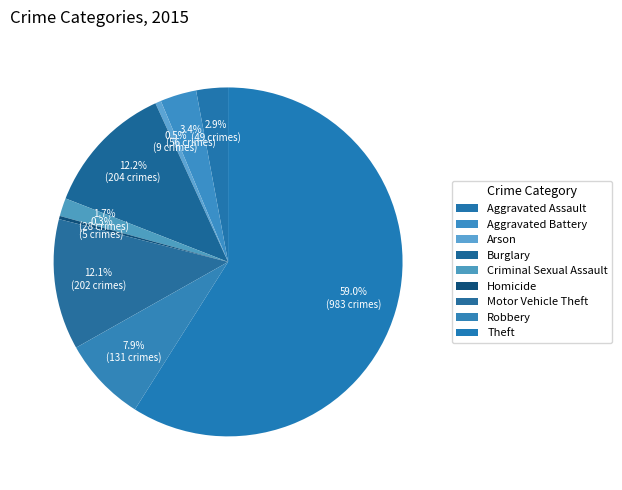

Is it true that Aggravated Battery is 3% of the pie?

True